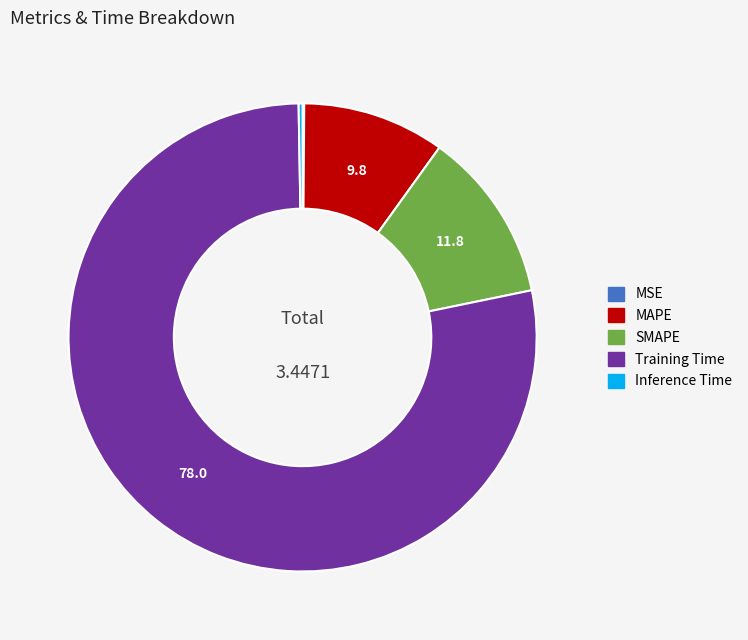

Is MAPE the majority of the pie?

No